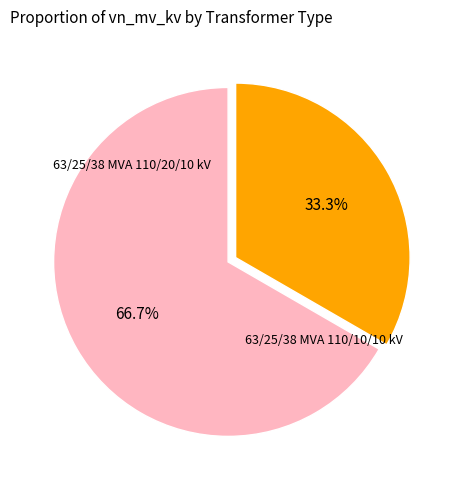

Is there a majority slice in this chart?

Yes